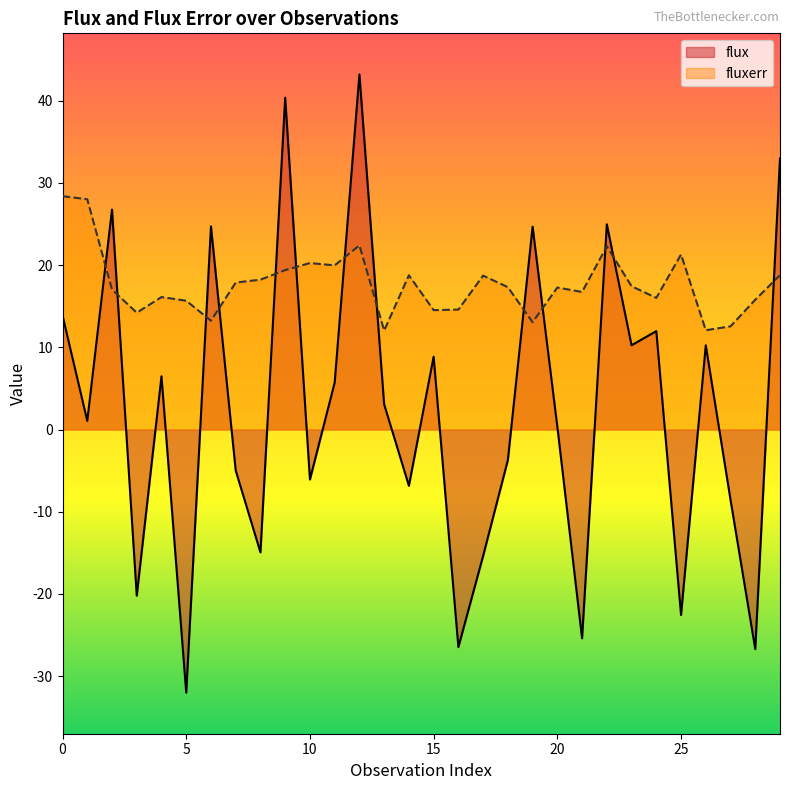

True or false: flux has more than 0 interior local peaks.

True